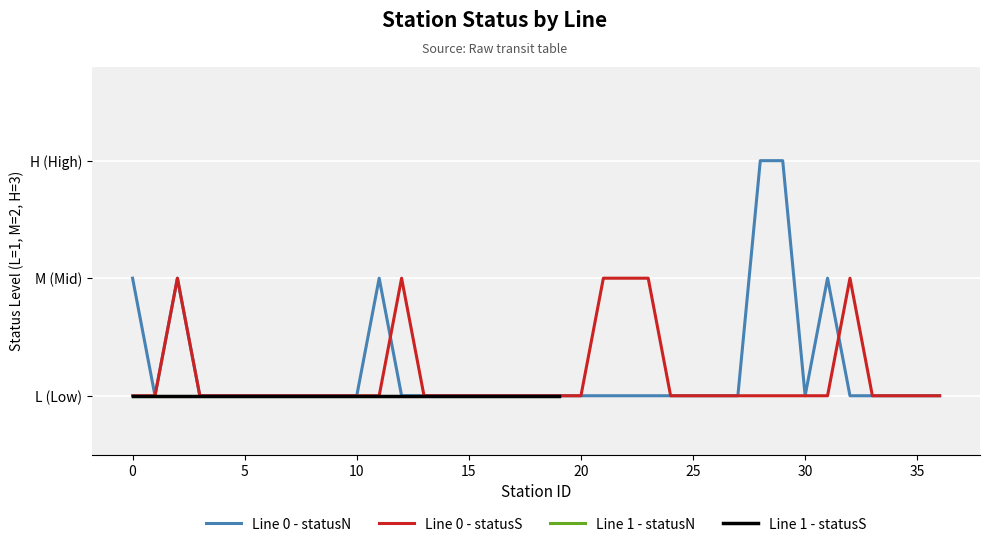

Between 29 and 24, which is larger?

29